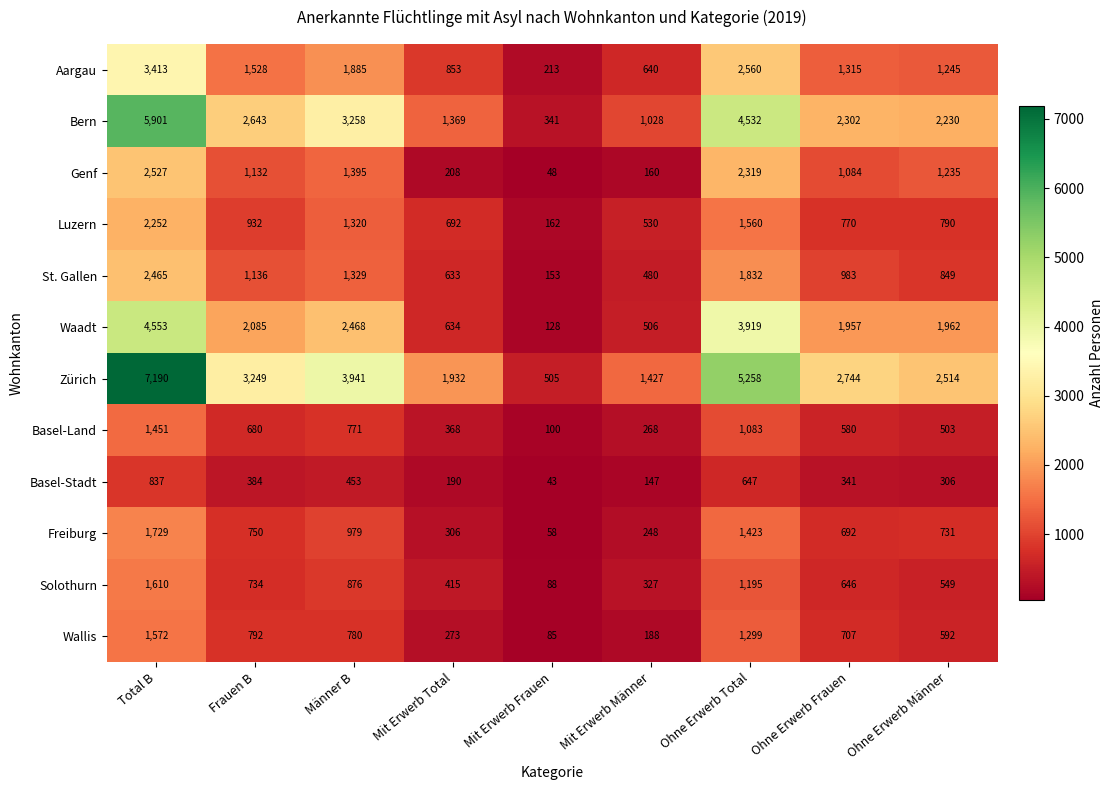

At which category is the sum across all series the highest?

Total B